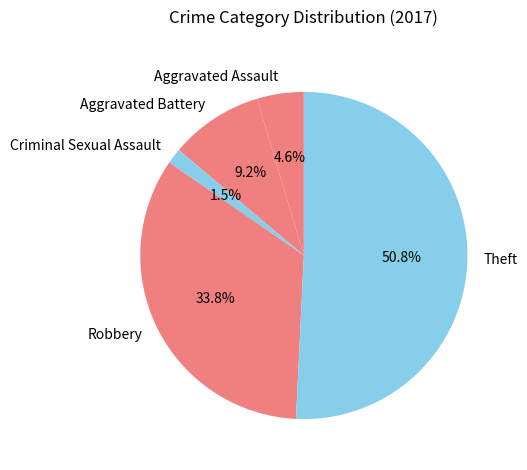

What percentage is NOT represented by Criminal Sexual Assault?

98.5%